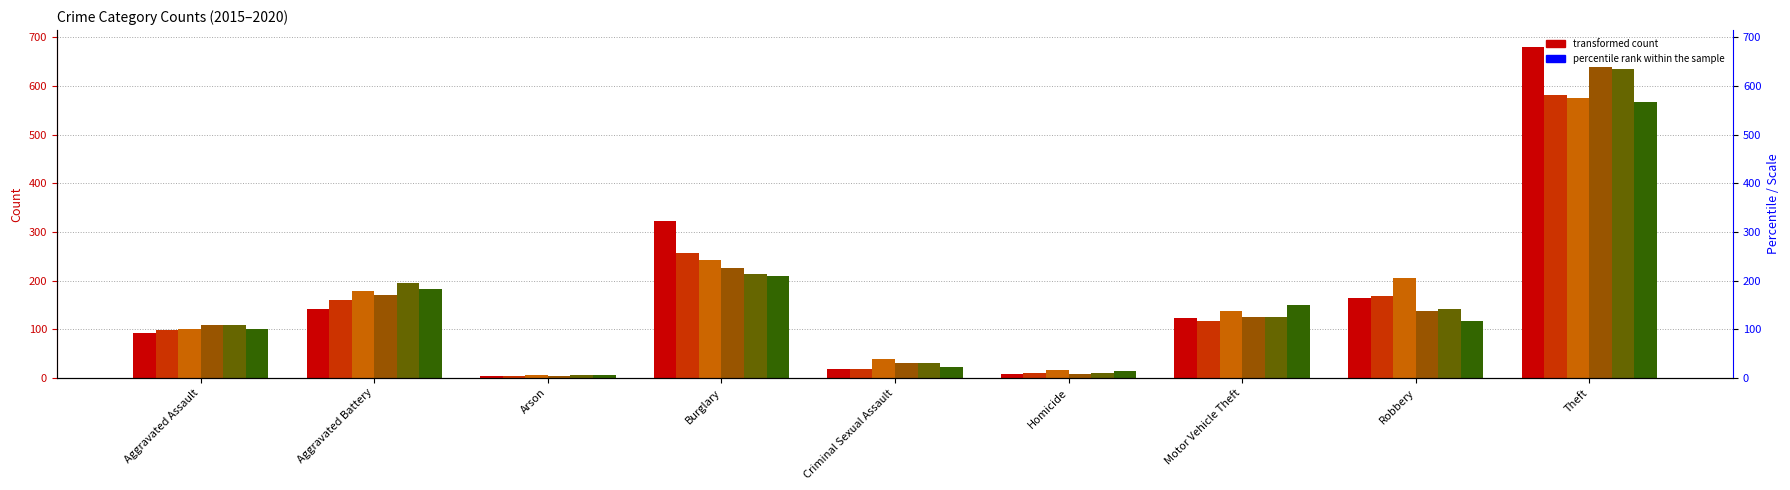

Reading right to left, transcribe all the data shown in this chart.

2015: 681	165	124	7	18	323	4	142	92
2016: 581	169	117	9	19	256	3	161	98
2017: 575	205	138	16	38	242	5	178	100
2018: 639	138	126	7	30	225	3	170	108
2019: 634	141	125	9	31	213	6	196	108
2020: 568	117	149	14	23	210	6	182	100